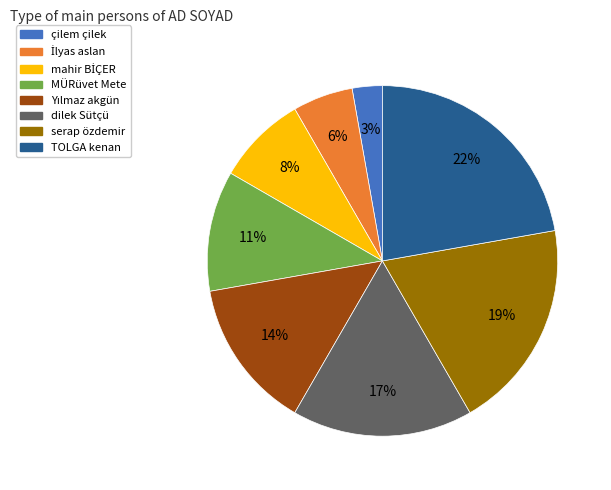

Does any single category account for the majority?

No